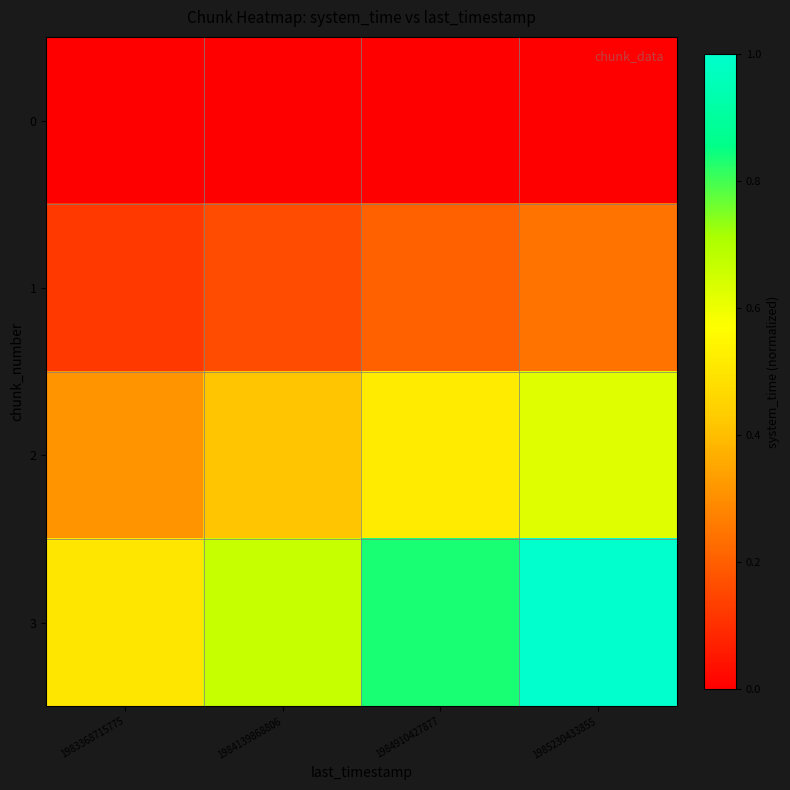

What is the total value across all series at 1985230433855?

1.9